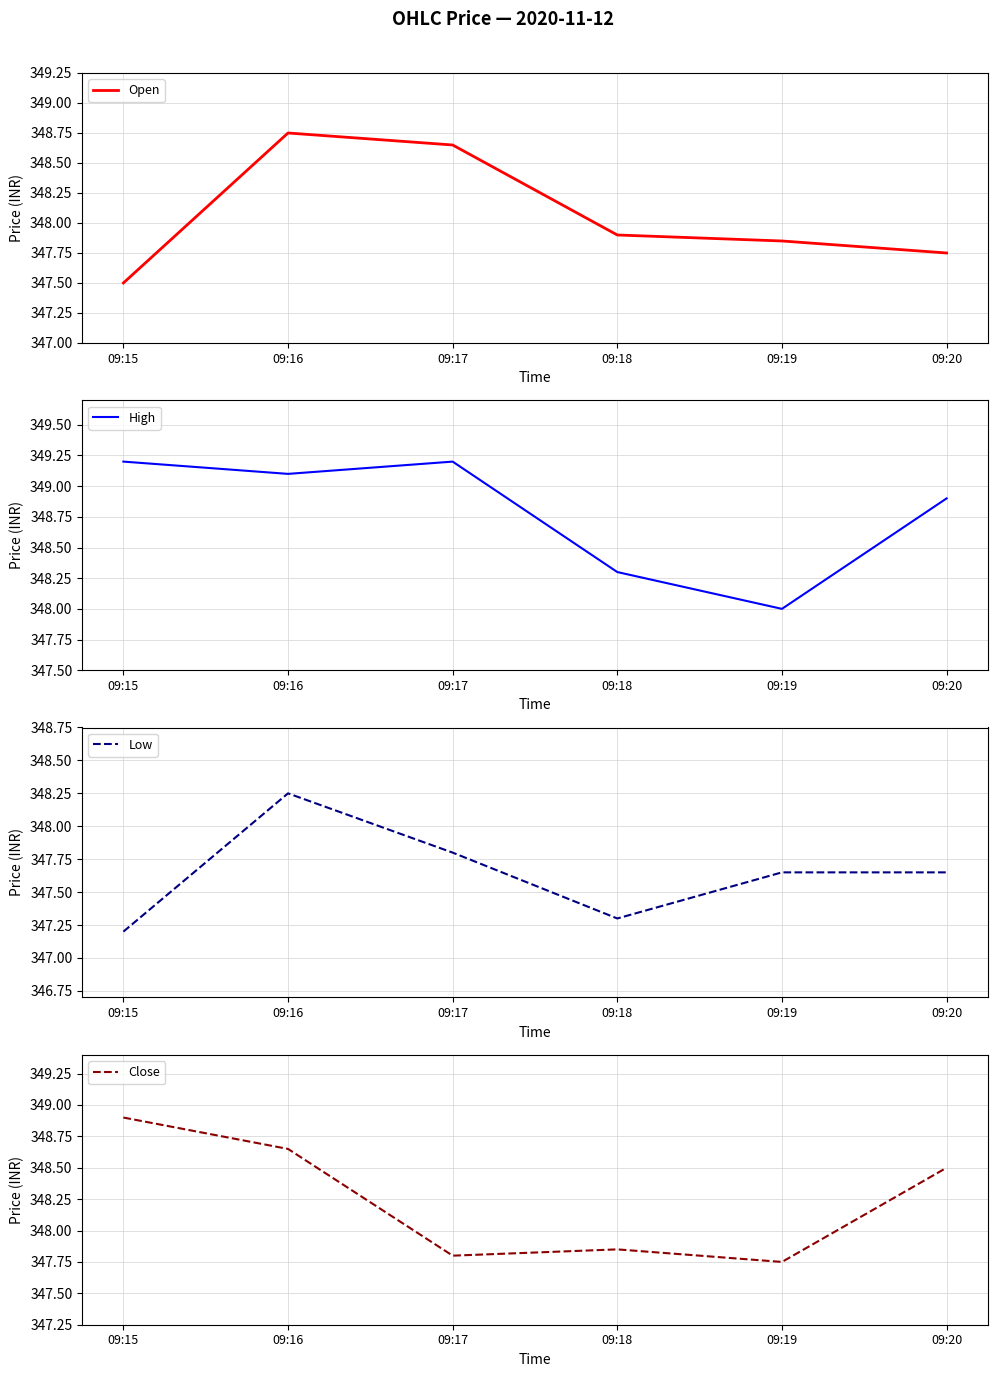

Which series has the widest spread of values?

Open